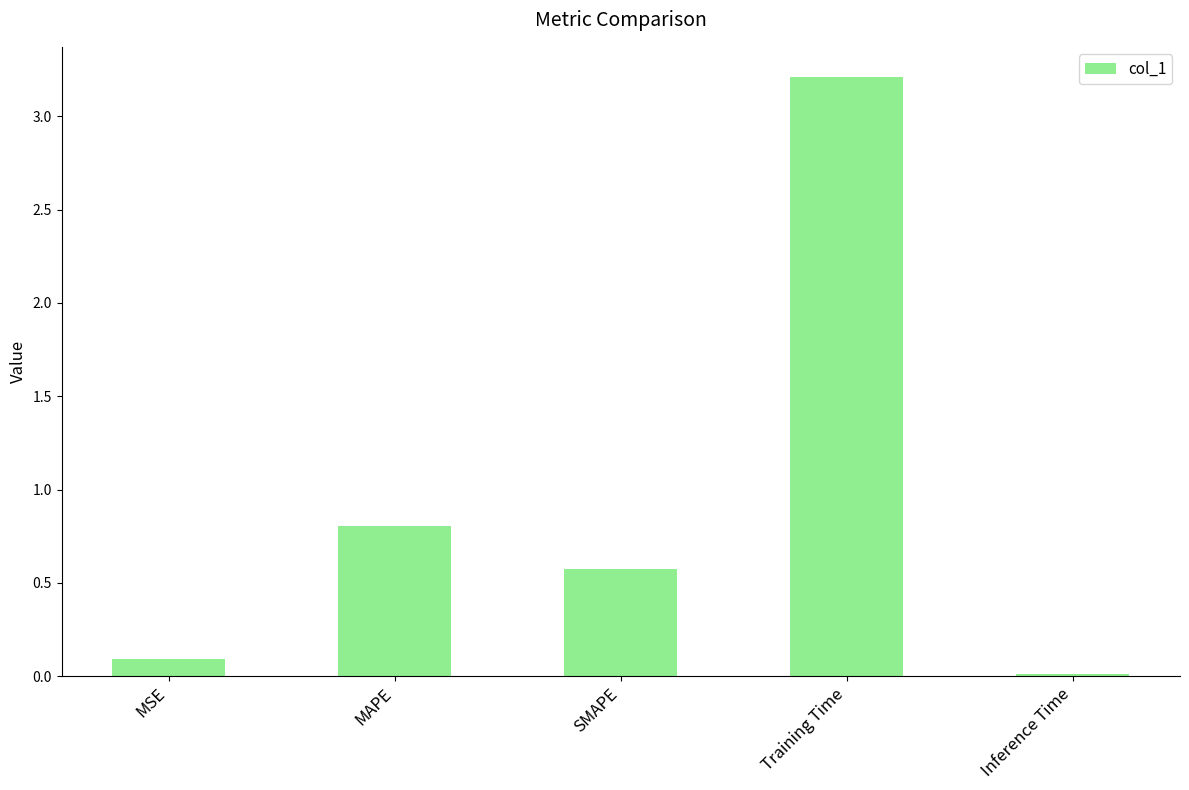

What is the difference between the maximum and second lowest values?

3.1